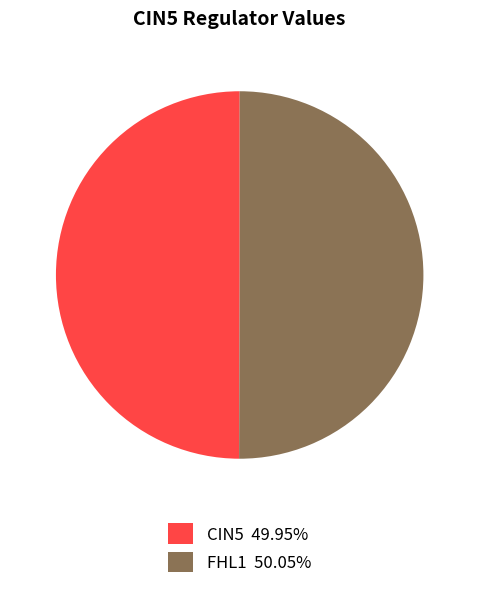

Is the sum of FHL1 50.05% and CIN5 49.95% greater than half?

Yes